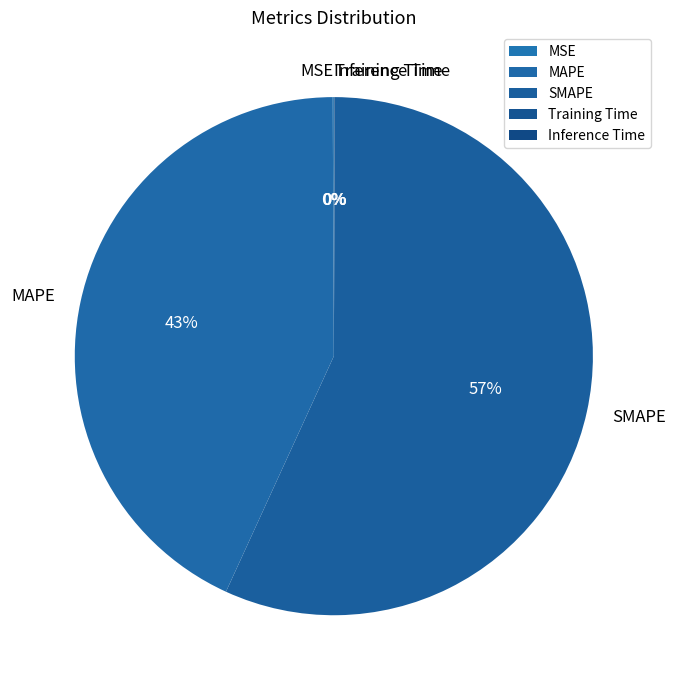

To the nearest percent, what portion does MAPE represent?

43%